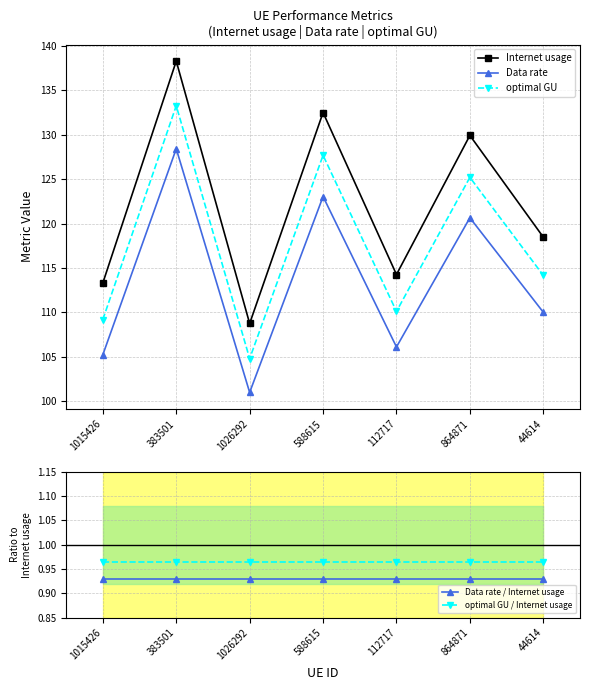

How many data points in Data rate are above 110?

4